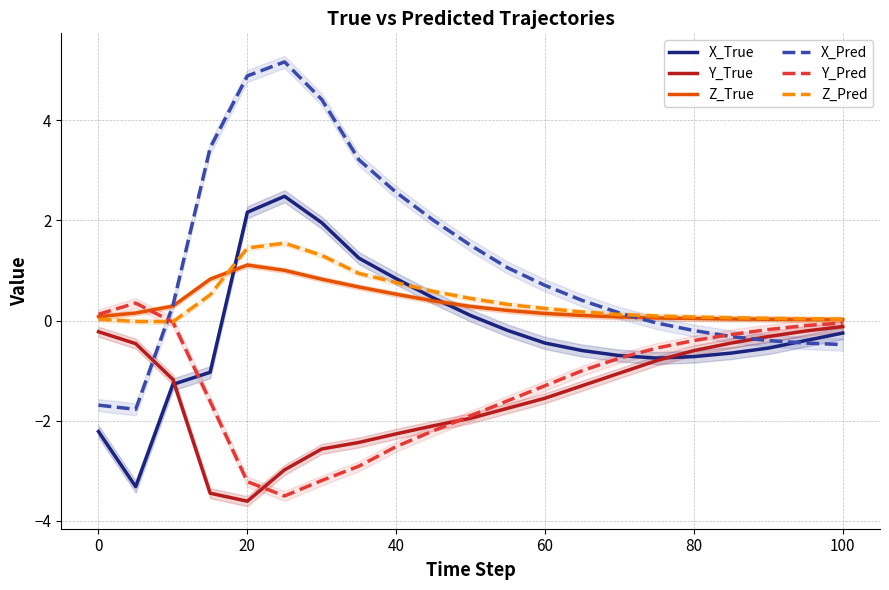

The value of Y_Pred at 100 is -5.3. True or false?

False